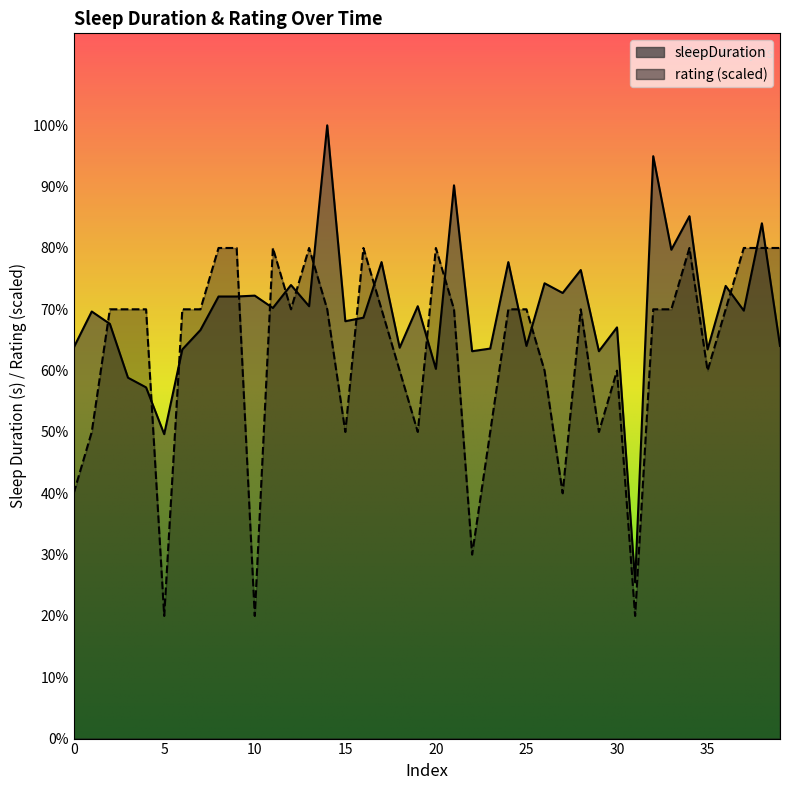

What is the sum of the rating values at 28 and 15?

50040.0